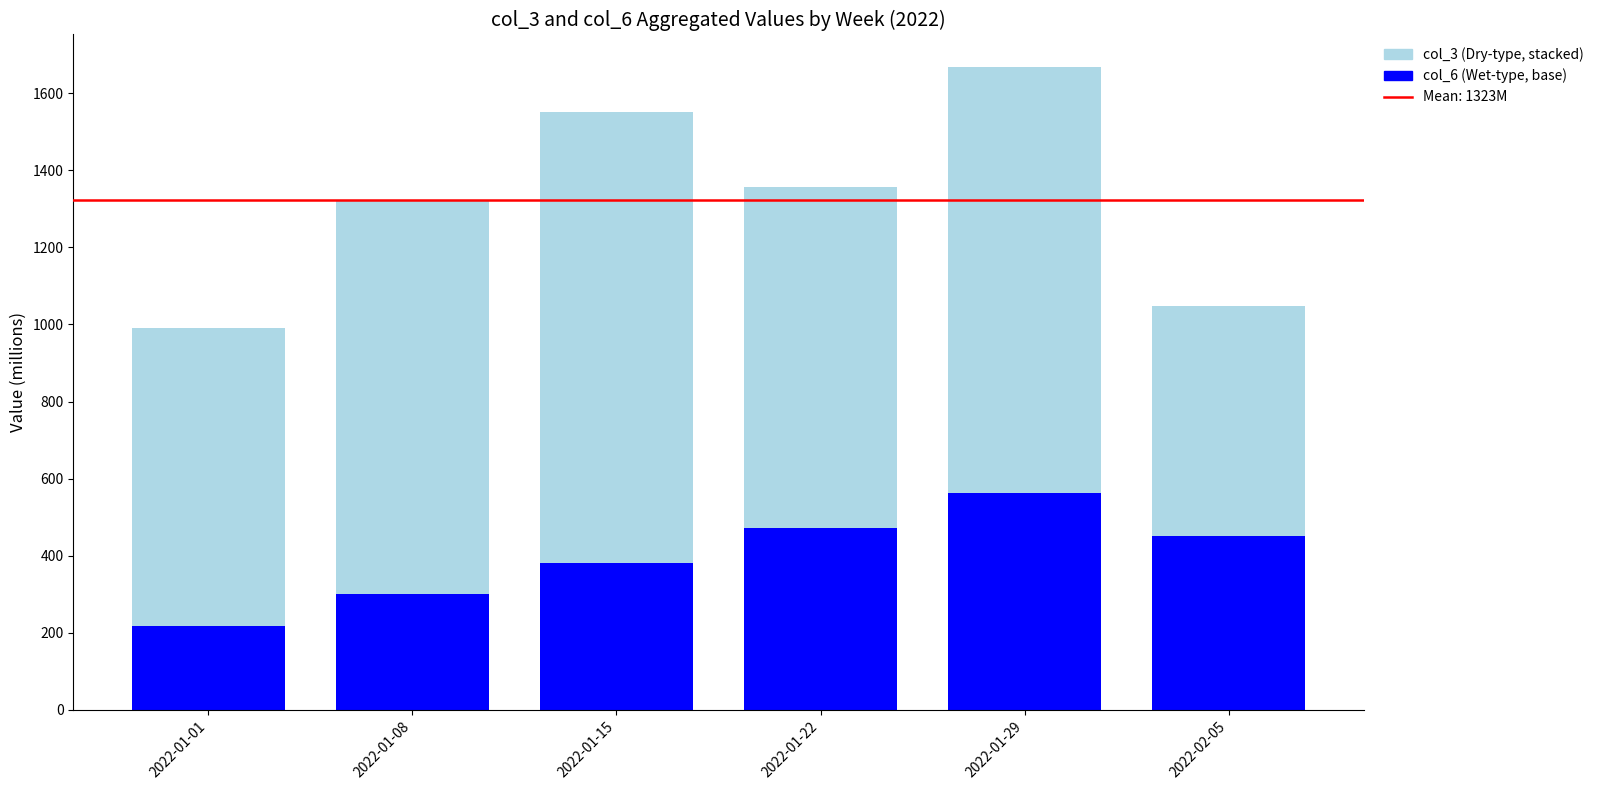

What is the total value across all series at 2022-01-08?

1323.2